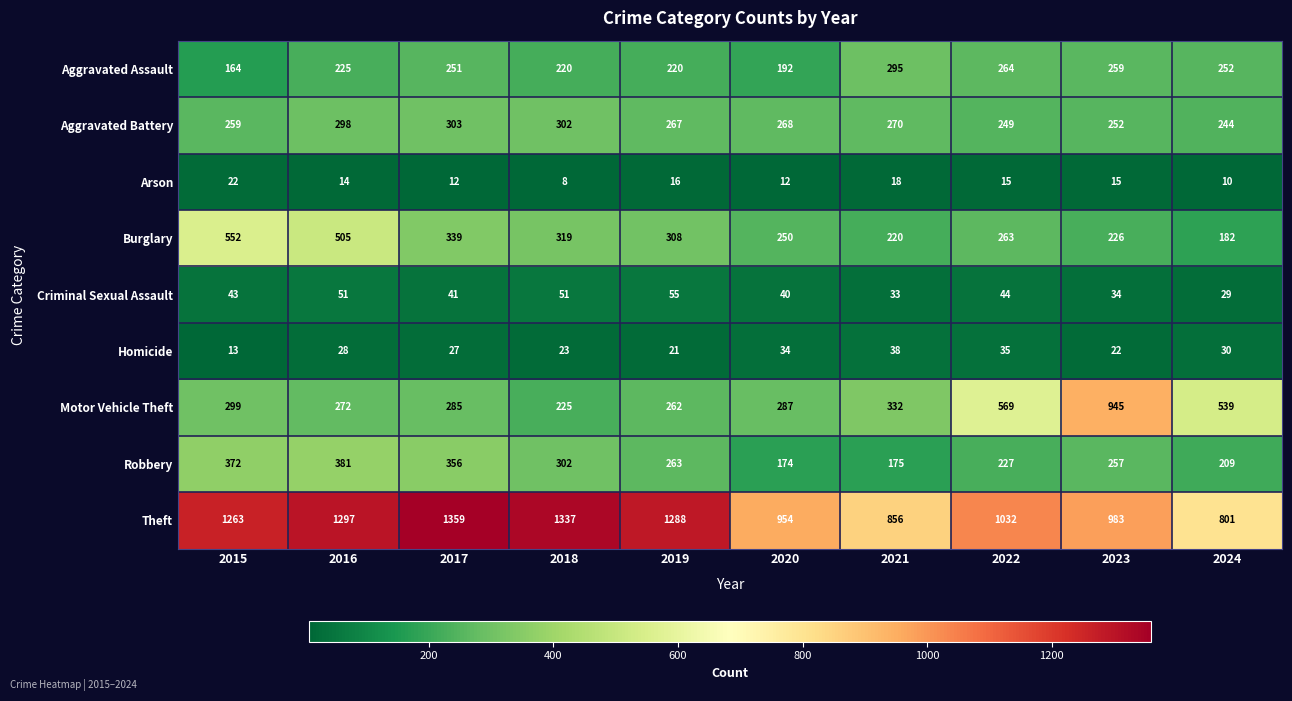

What is the approximate value of Burglary at 2019?

308